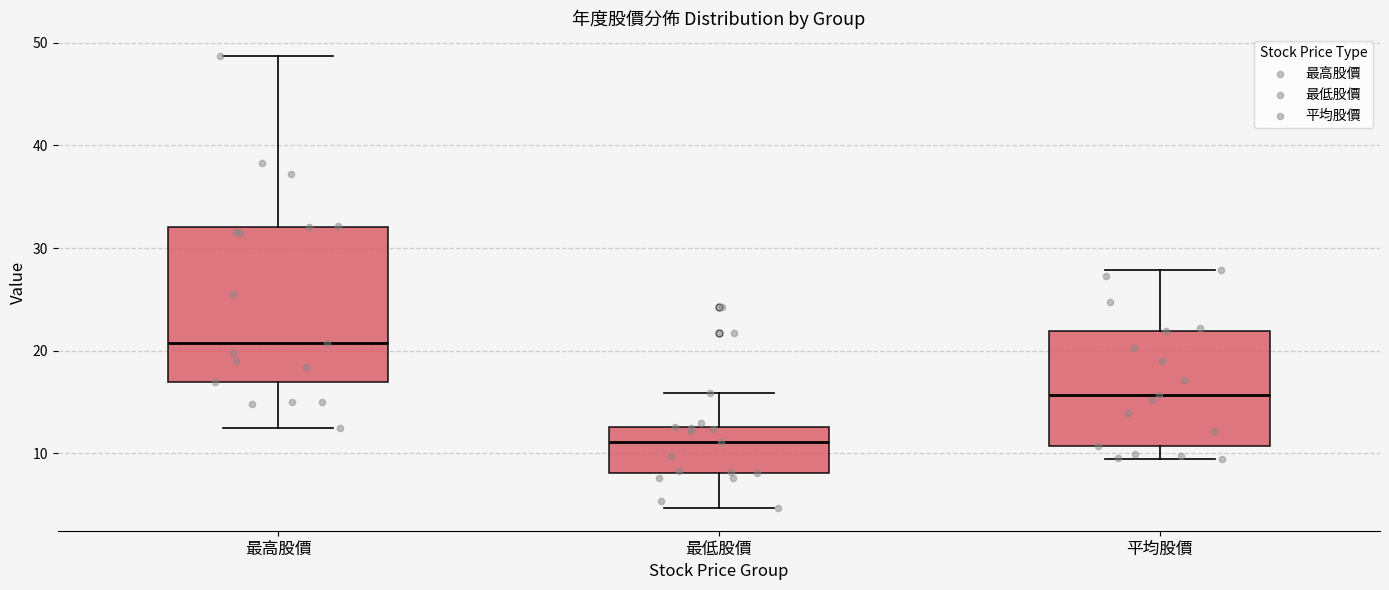

Which box has the lowest median line?

最低股價